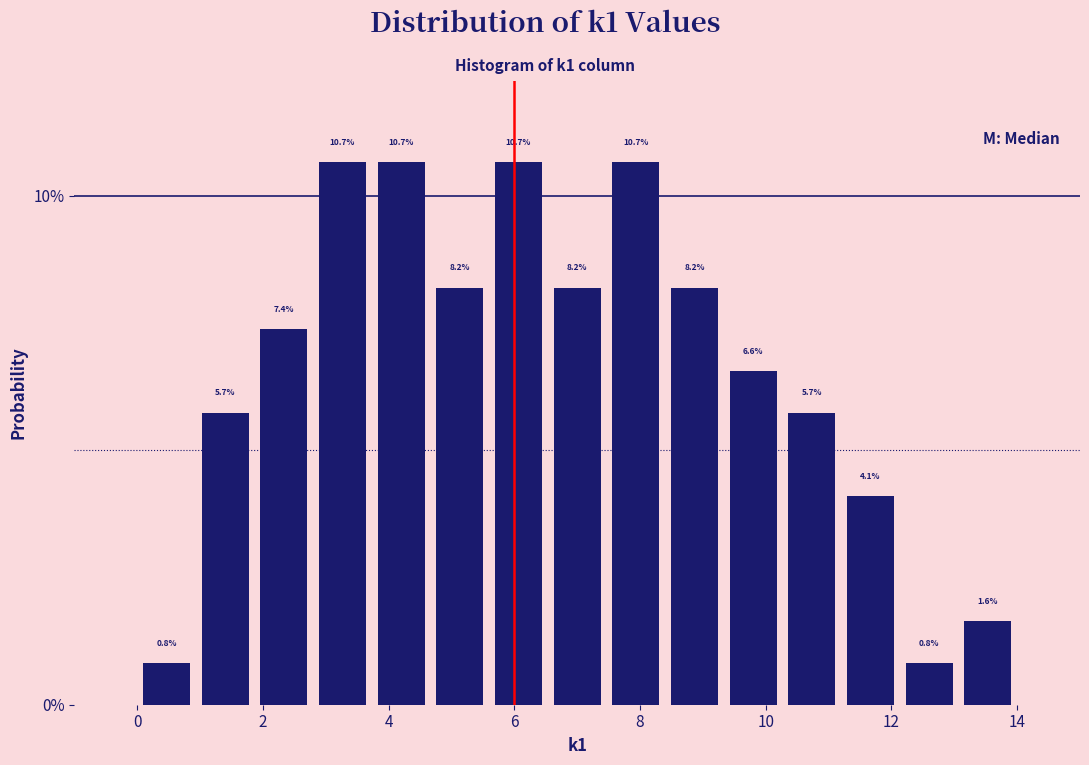

Reading left to right, list every bar in this chart as the range it spans on the x-axis followed by its height. The bar edges are not printed on the chart, so give them approximately, as read against the axis.

0.0 to 1.0: 0.8
1.0 to 1.8: 5.7
1.8 to 2.8: 7.4
2.8 to 3.8: 10.7
3.8 to 4.6: 10.7
4.6 to 5.6: 8.2
5.6 to 6.6: 10.7
6.6 to 7.4: 8.2
7.4 to 8.4: 10.7
8.4 to 9.4: 8.2
9.4 to 10.2: 6.6
10.2 to 11.2: 5.7
11.2 to 12.2: 4.1
12.2 to 13.0: 0.8
13.0 to 14.0: 1.6